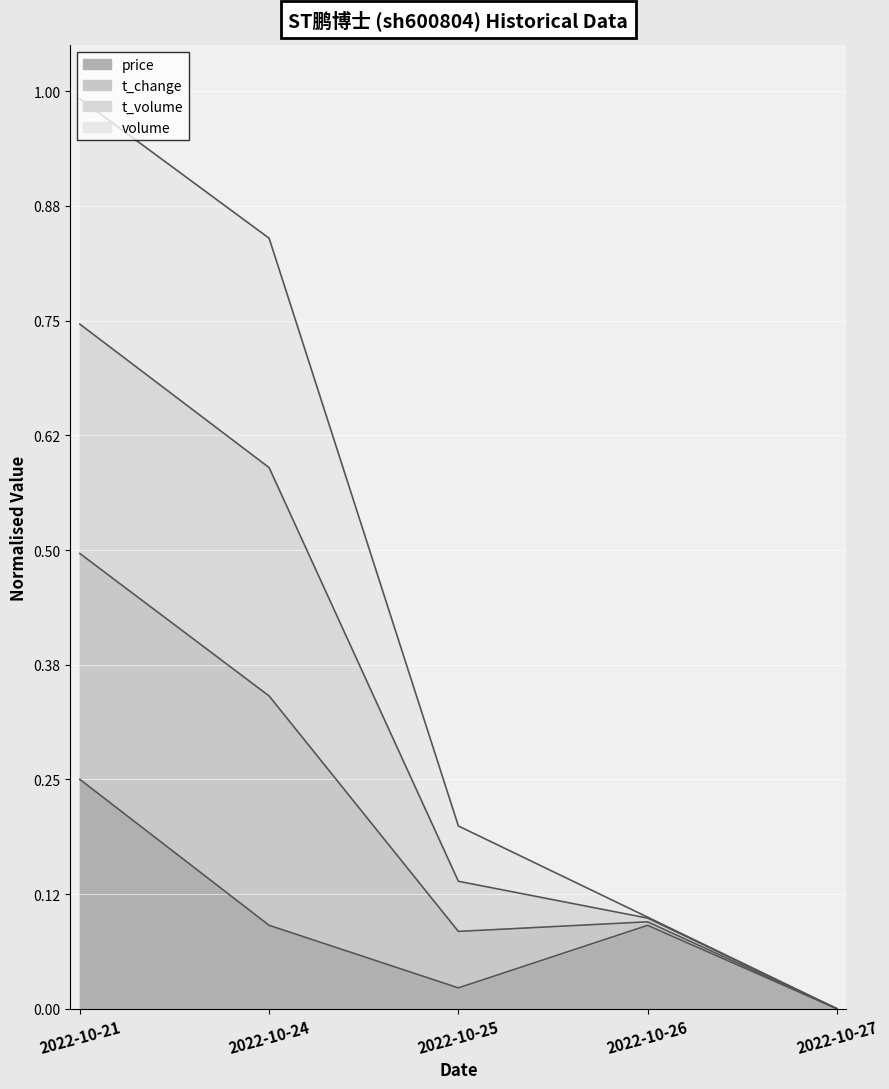

At which label does price reach its peak?

2022-10-21